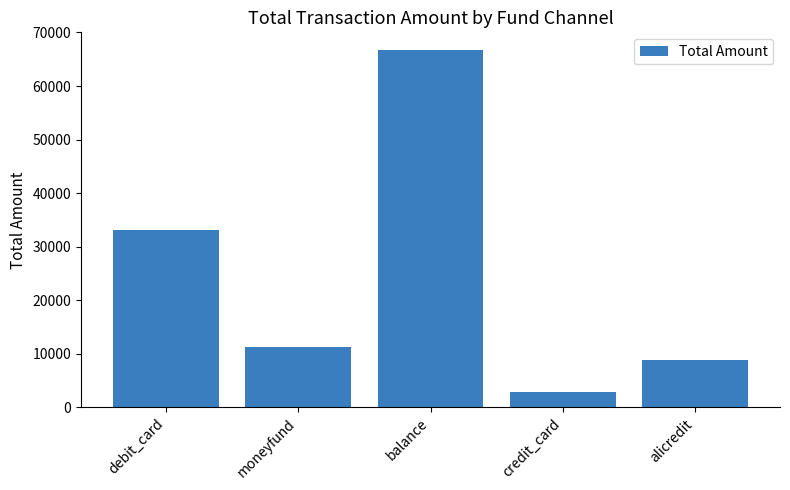

What is the difference between the maximum and minimum values?

63776.0